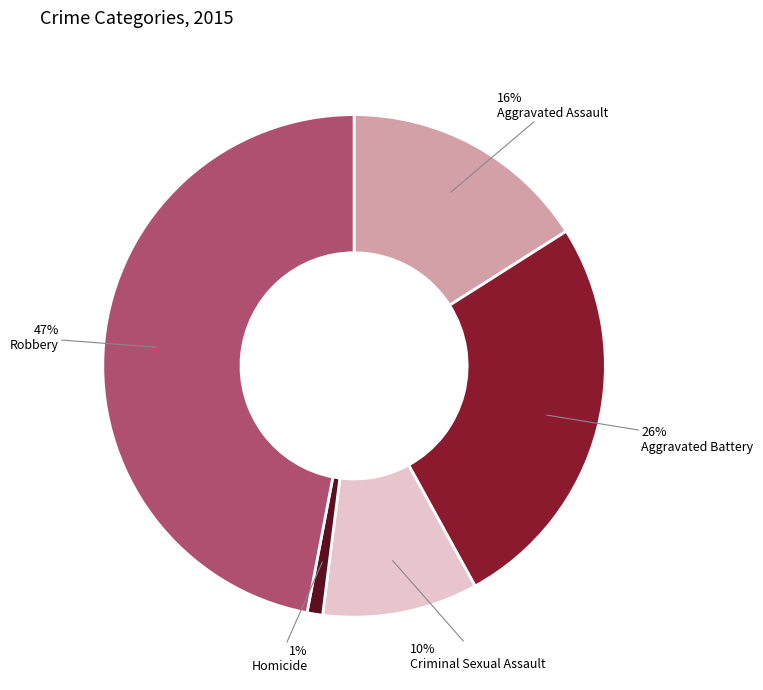

Do Aggravated Assault and Robbery together represent more than half of the pie?

Yes